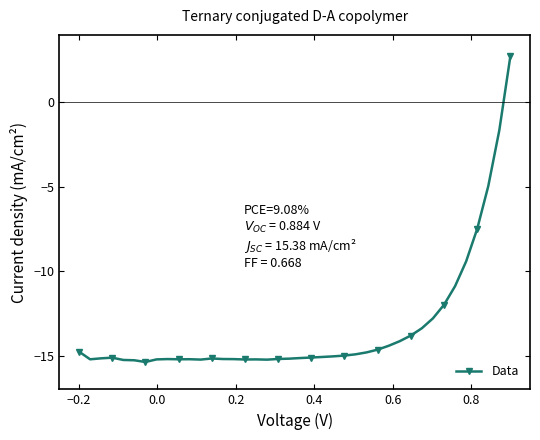

What is the maximum value shown in the chart?

2.7